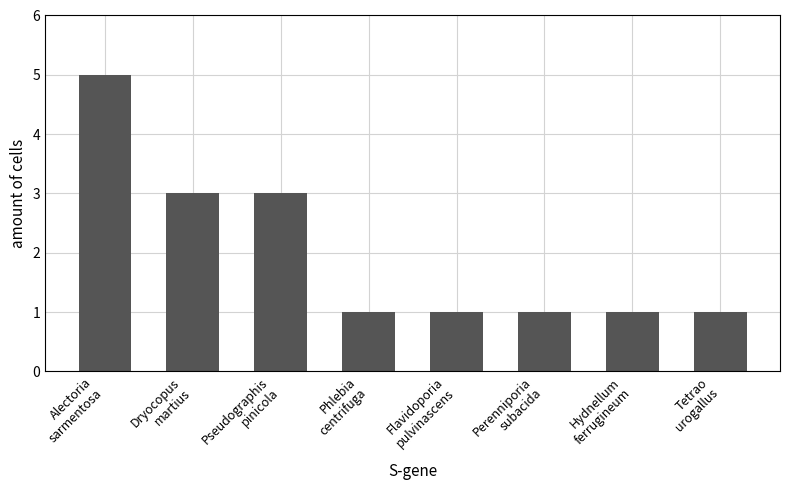

True or false: the data shows 1 at Hydnellum
ferrugineum.

True